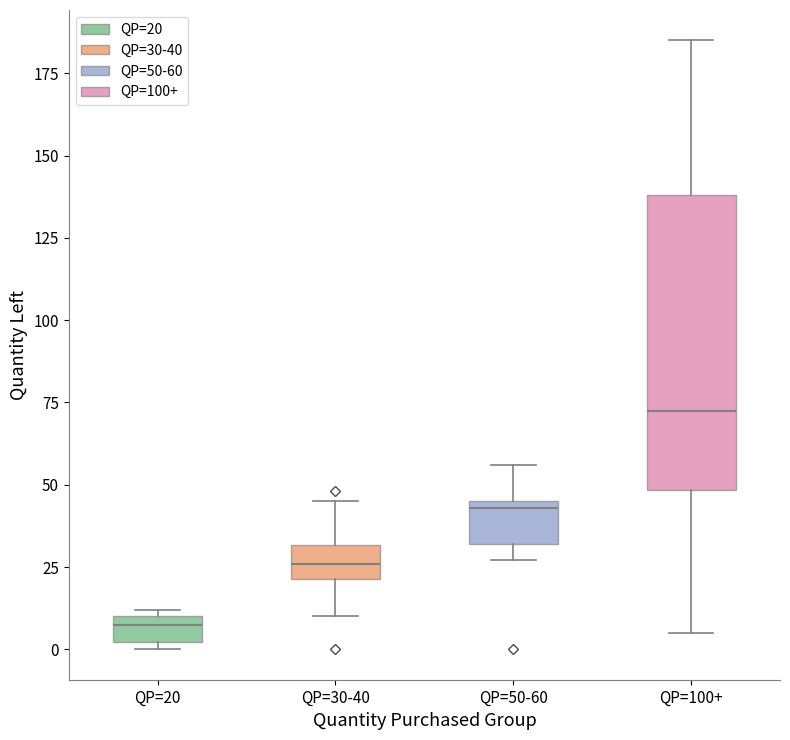

Where does the upper whisker of the box for QP=50-60 end on the y-axis? The values are not printed on the chart, so give them approximately, as read against the axis.

55